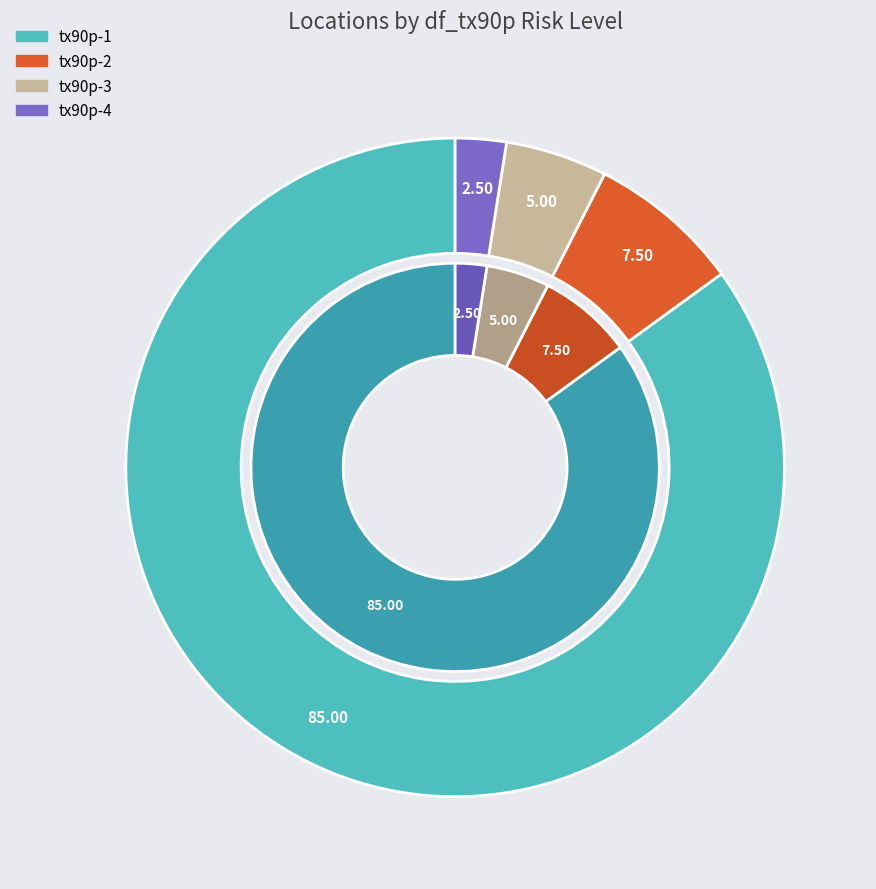

Which slice is the largest?

tx90p-1